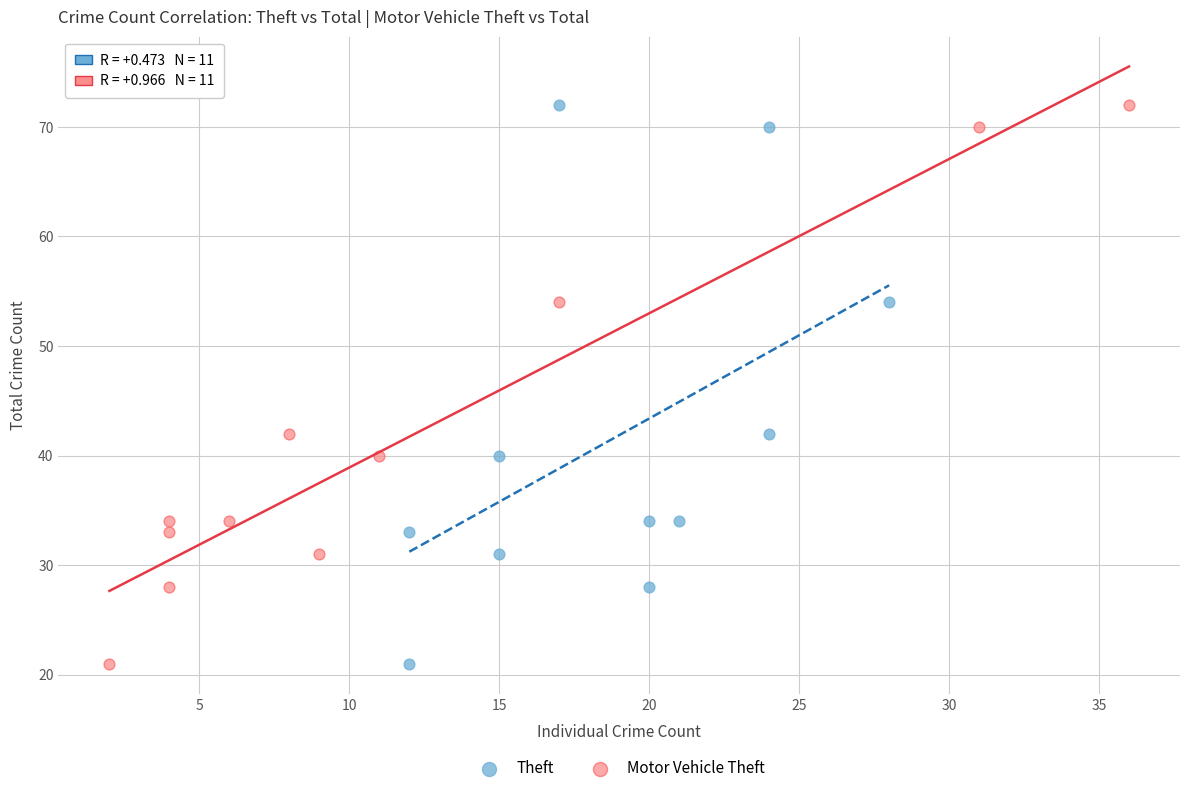

What are all the series names shown in the legend?

Theft, Motor Vehicle Theft